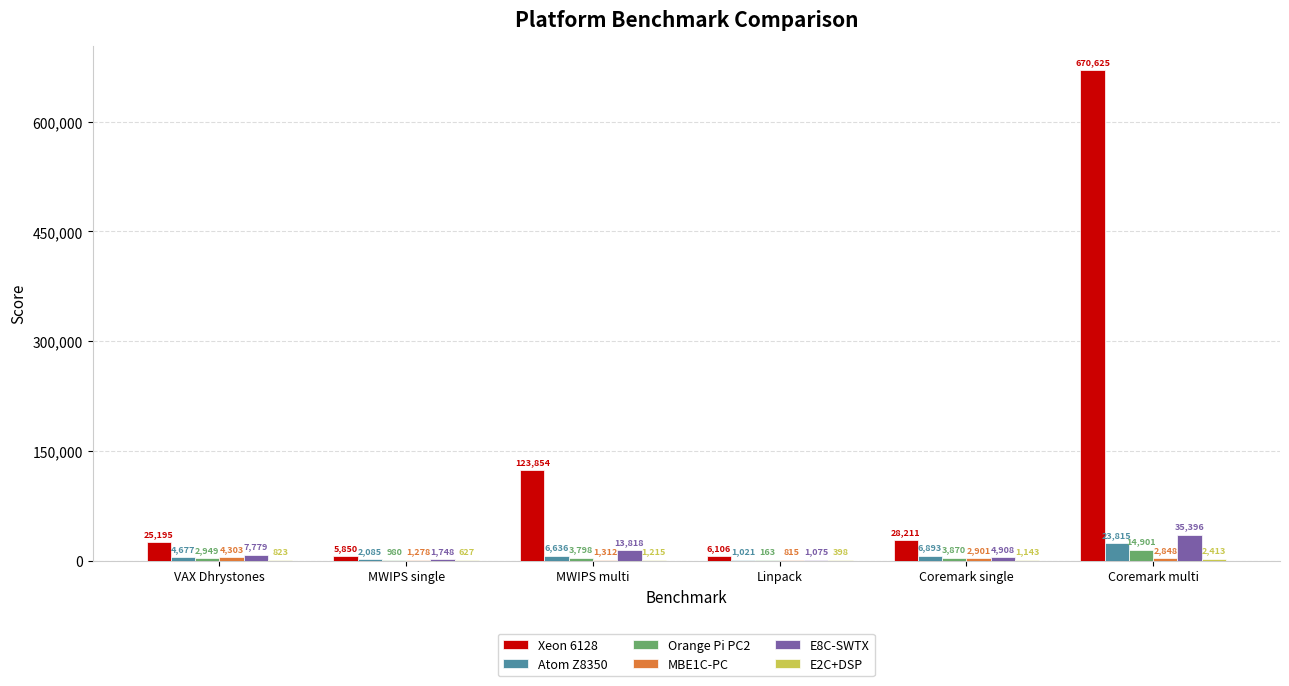

Is it true that E8C-SWTX equals 4907.6 at Coremark single?

True